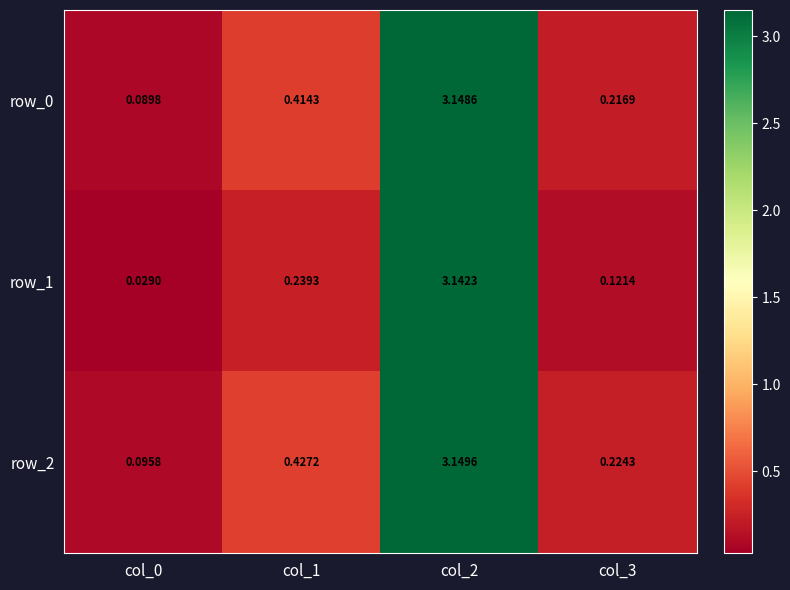

How many distinct data groups are displayed?

3